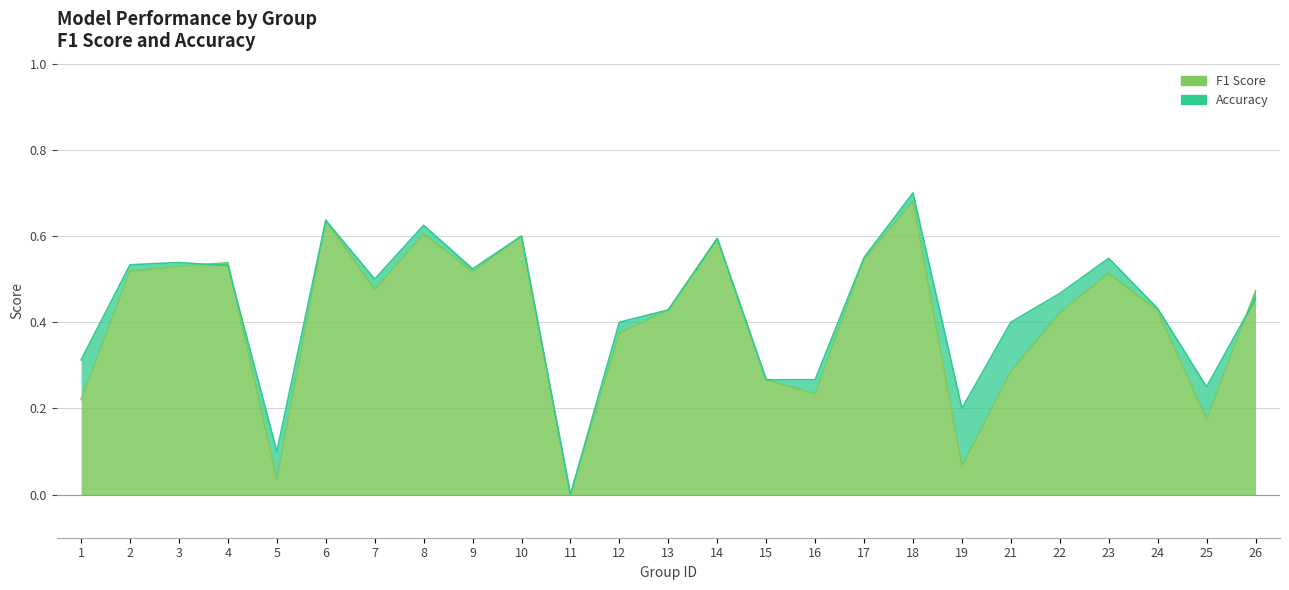

True or false: f1 and accuracy intersect in this chart.

True